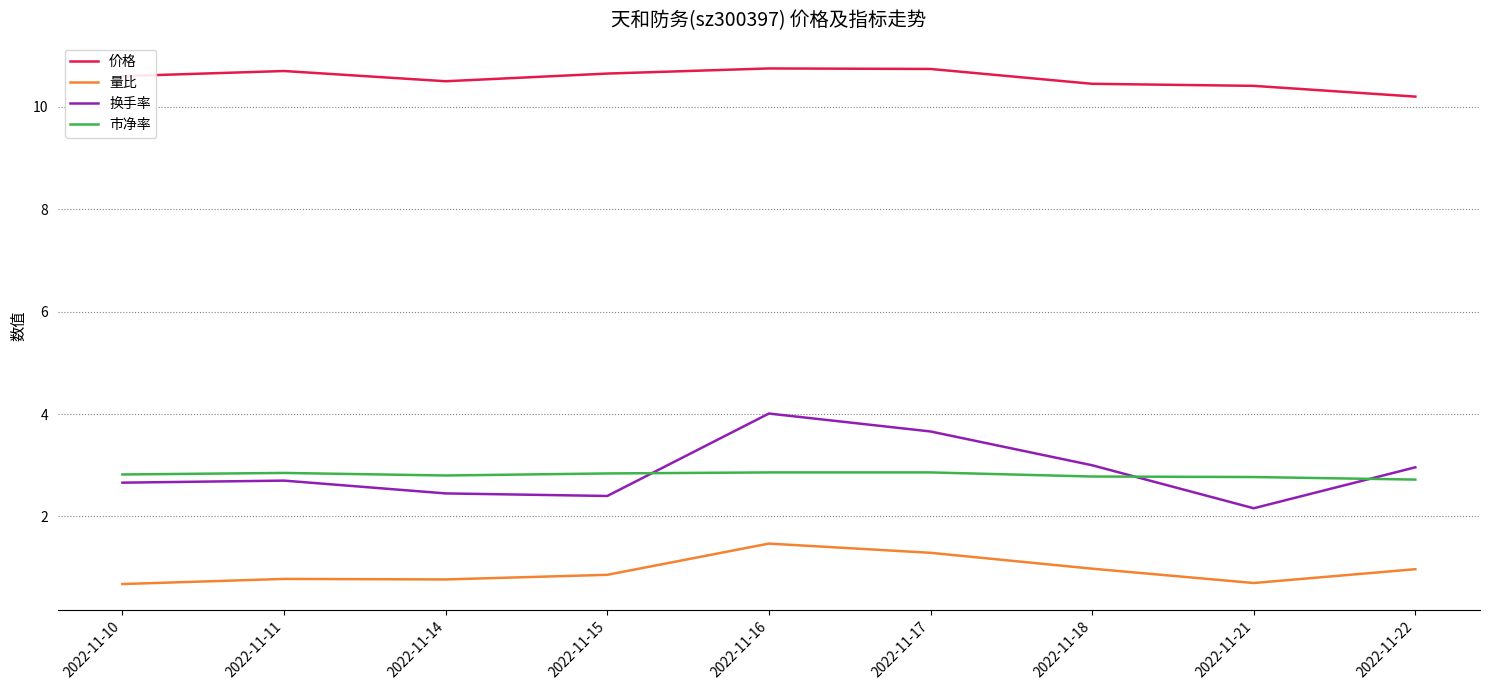

At which category is the sum across all series the highest?

2022-11-16